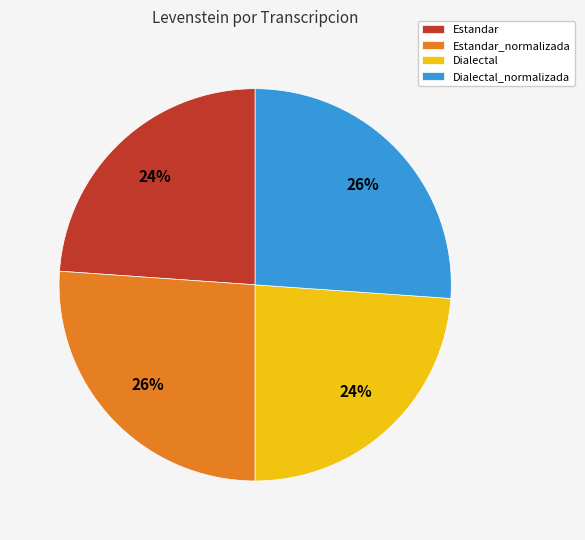

How many segments does this pie chart have?

4